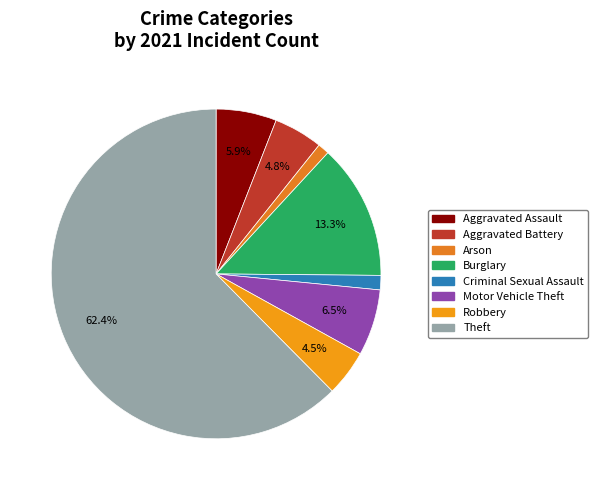

Do Aggravated Battery and Motor Vehicle Theft together represent more than half of the pie?

No